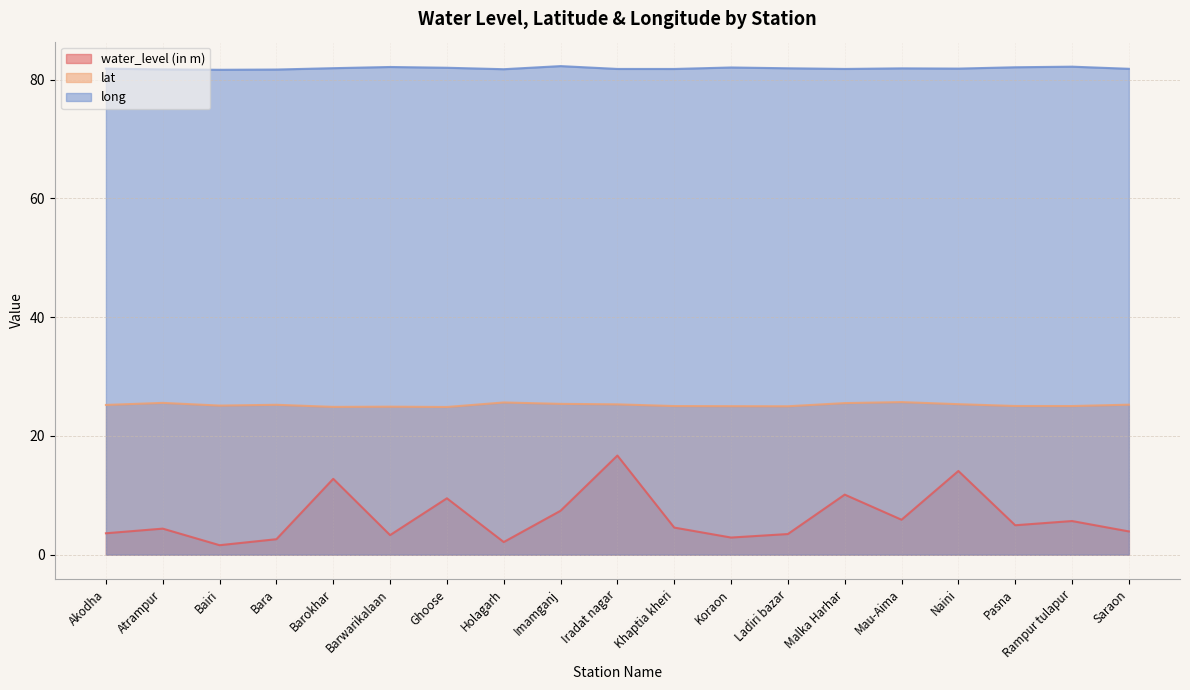

What is the value of the lat point at the 7th from the left?

24.9